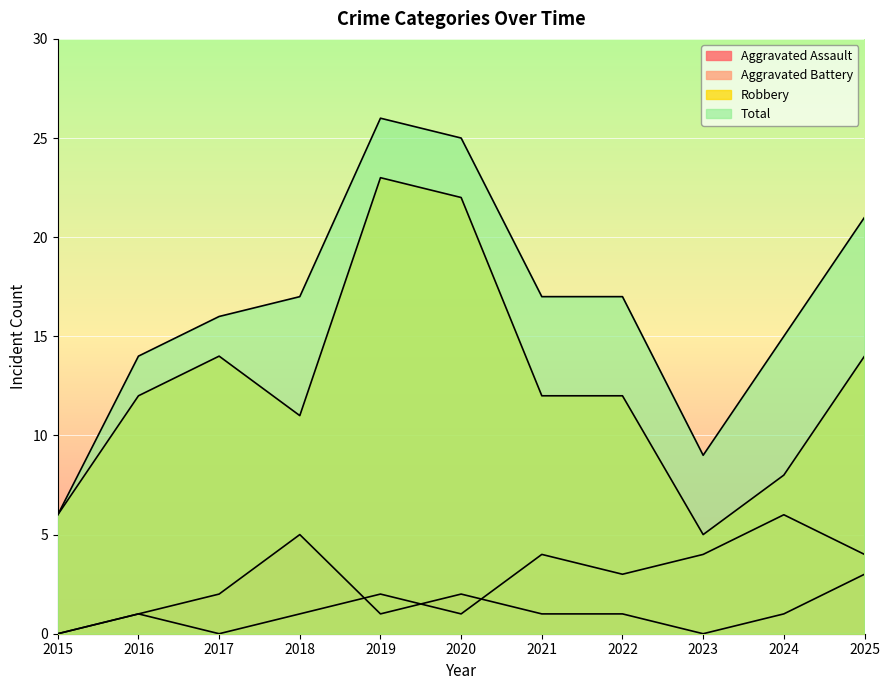

True or false: Aggravated Battery has more than 2 interior local peaks.

True